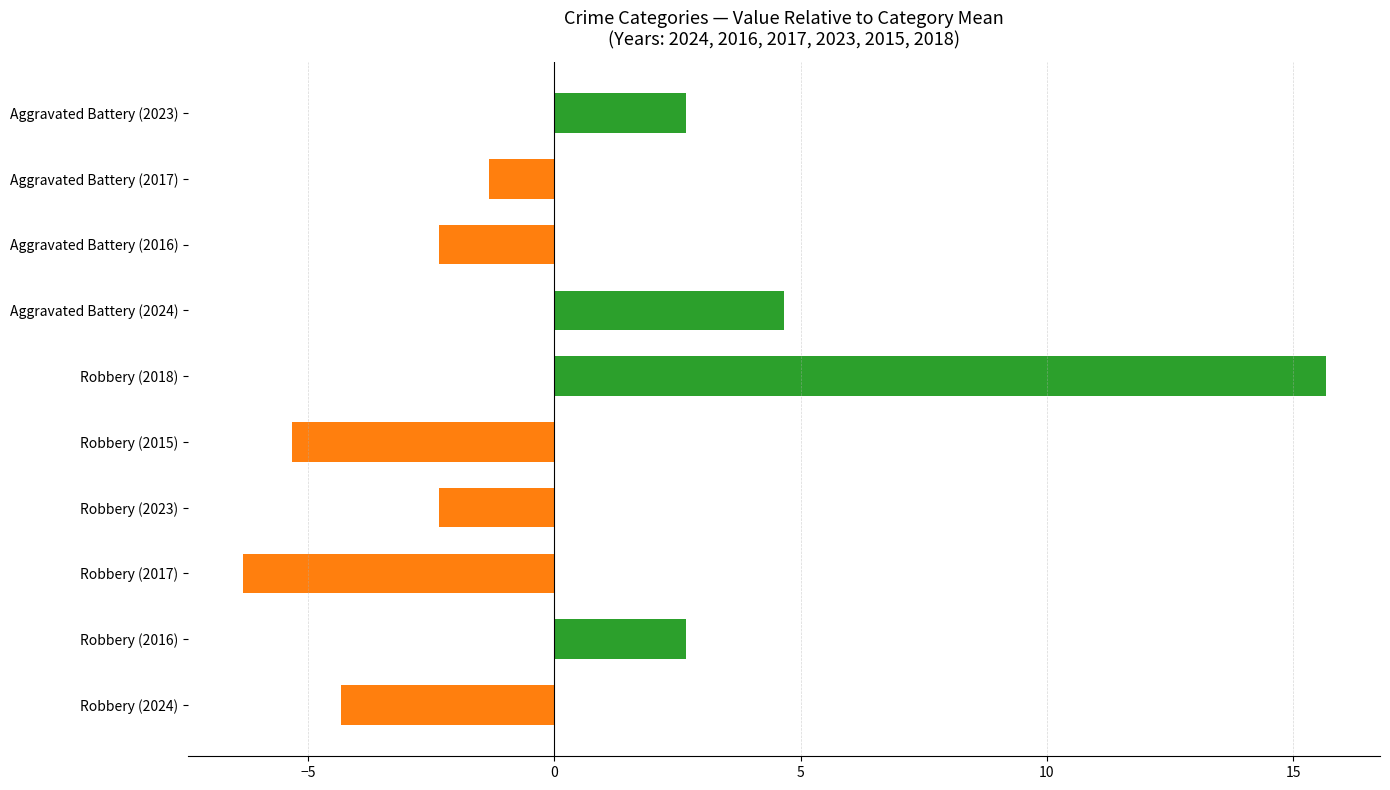

Is it true that the value at Robbery (2015) is -1.2?

False